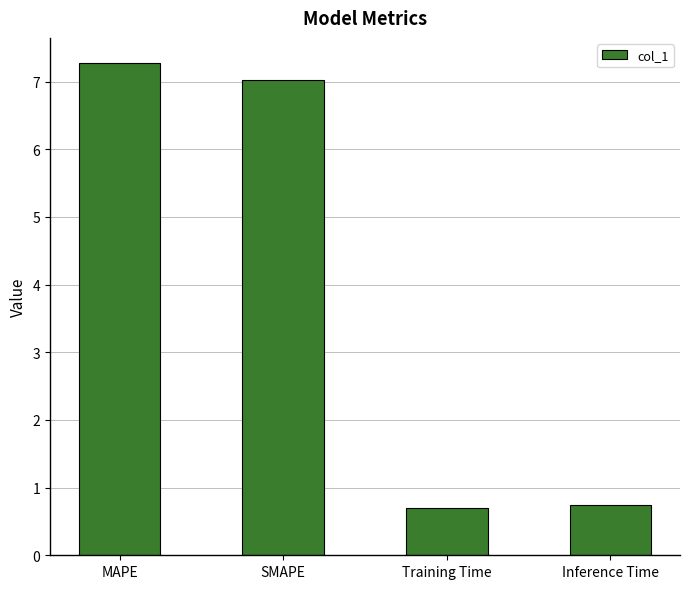

What is the ratio of the value at MAPE to the value at SMAPE?

1.0